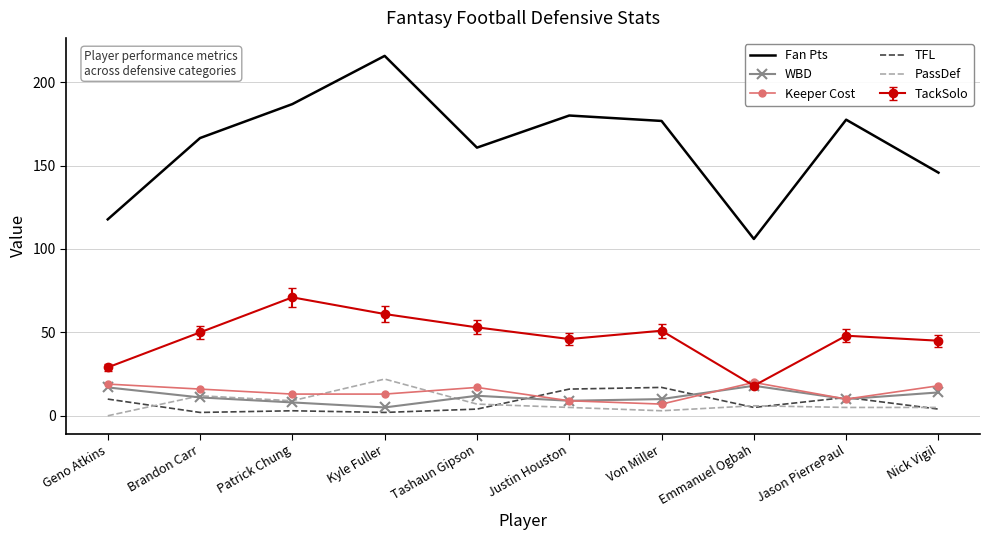

What is the highest value of the WBD series?

18.0